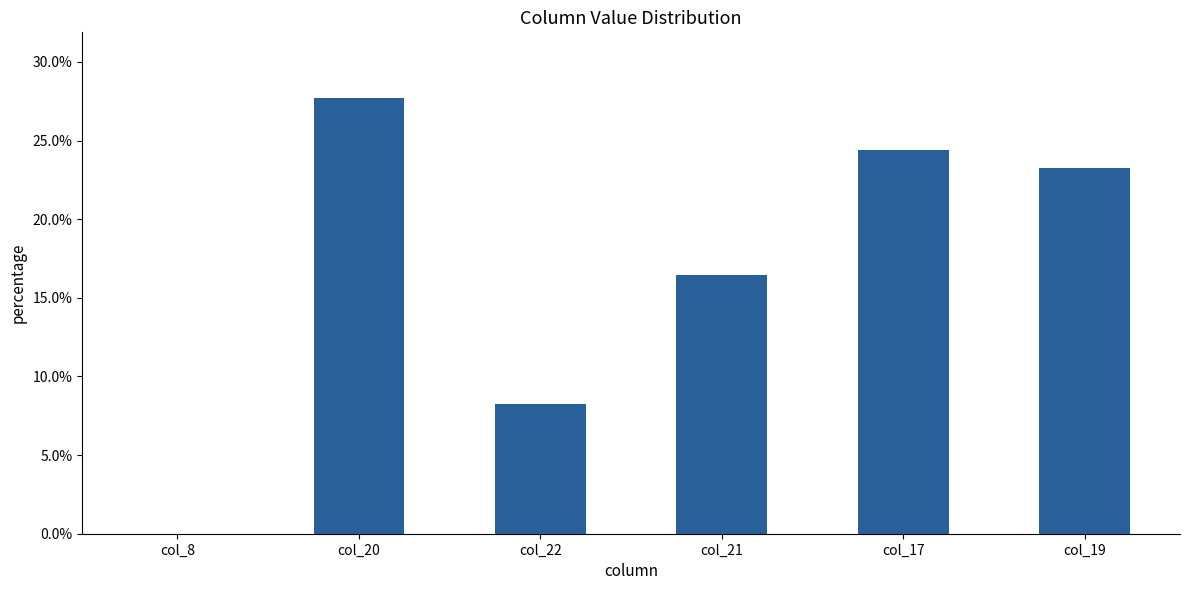

What is the maximum value shown in the chart?

27.7